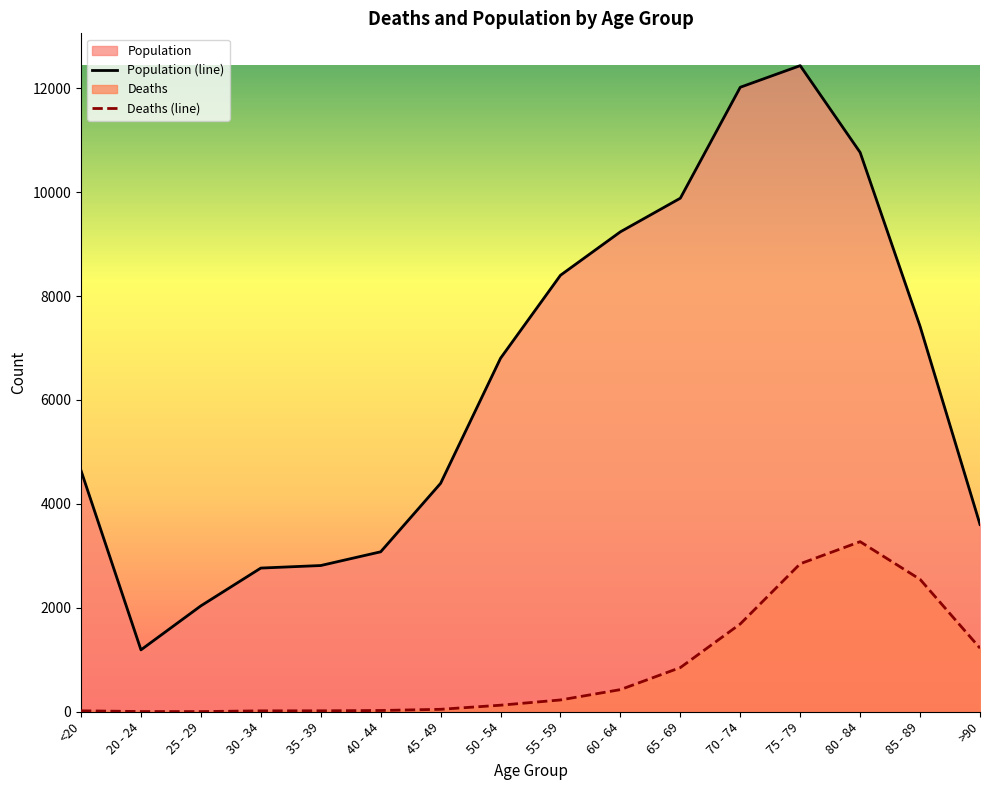

Reading left to right, what are all the values shown in this chart?

Deaths: <20=18	20 - 24=4	25 - 29=3	30 - 34=17	35 - 39=18	40 - 44=24	45 - 49=47	50 - 54=126	55 - 59=227	60 - 64=426	65 - 69=850	70 - 74=1690	75 - 79=2848	80 - 84=3273	85 - 89=2548	>90=1224
Population: <20=4641	20 - 24=1191	25 - 29=2038	30 - 34=2765	35 - 39=2814	40 - 44=3078	45 - 49=4396	50 - 54=6803	55 - 59=8400	60 - 64=9236	65 - 69=9883	70 - 74=12018	75 - 79=12434	80 - 84=10764	85 - 89=7417	>90=3604